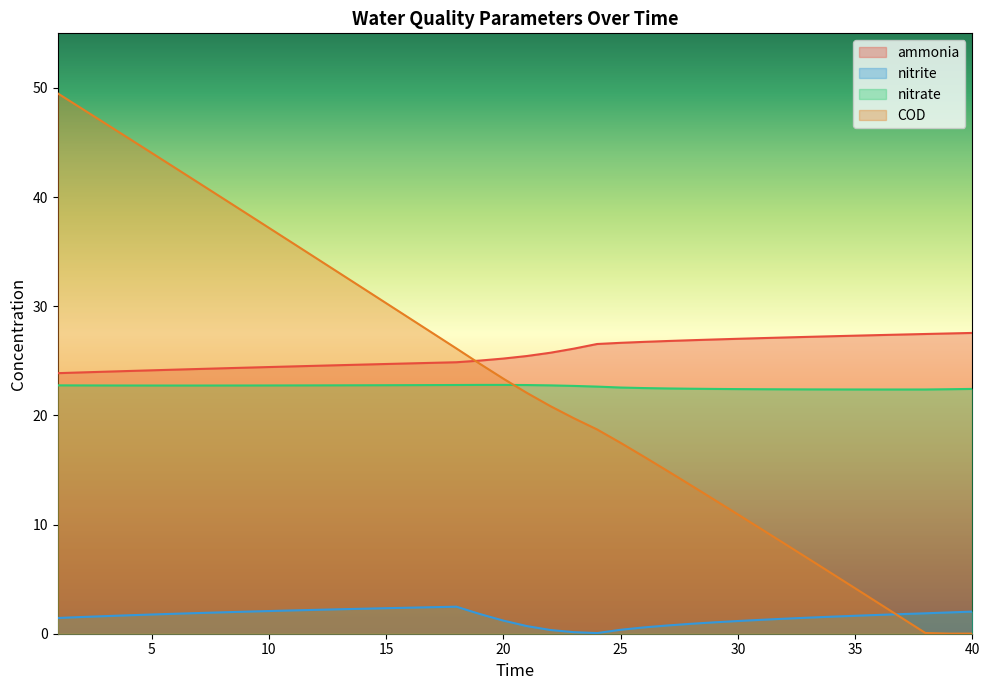

Where do nitrate and COD first cross each other?

20 and 21